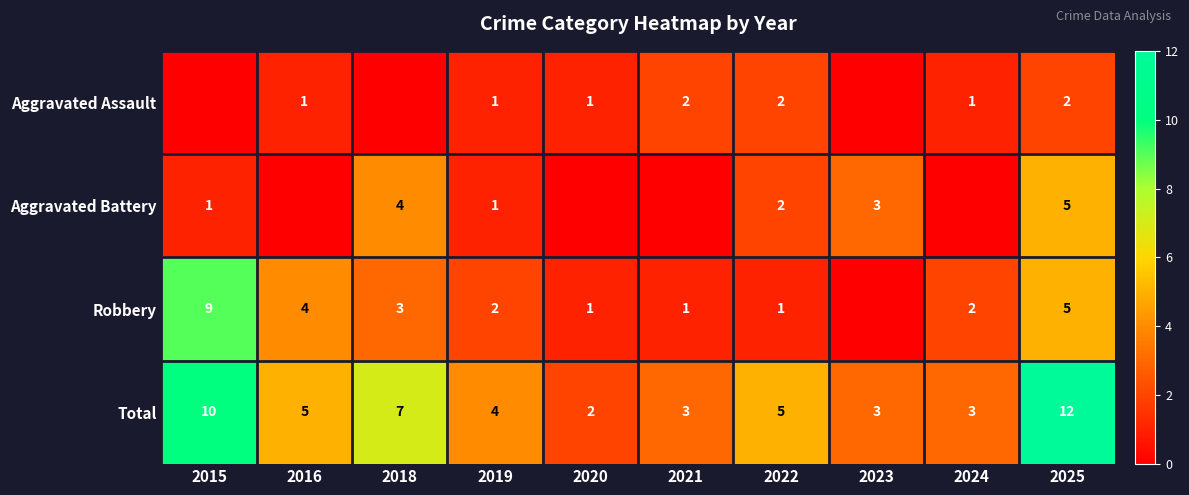

What is the spread (max minus min) of values at 2018?

7